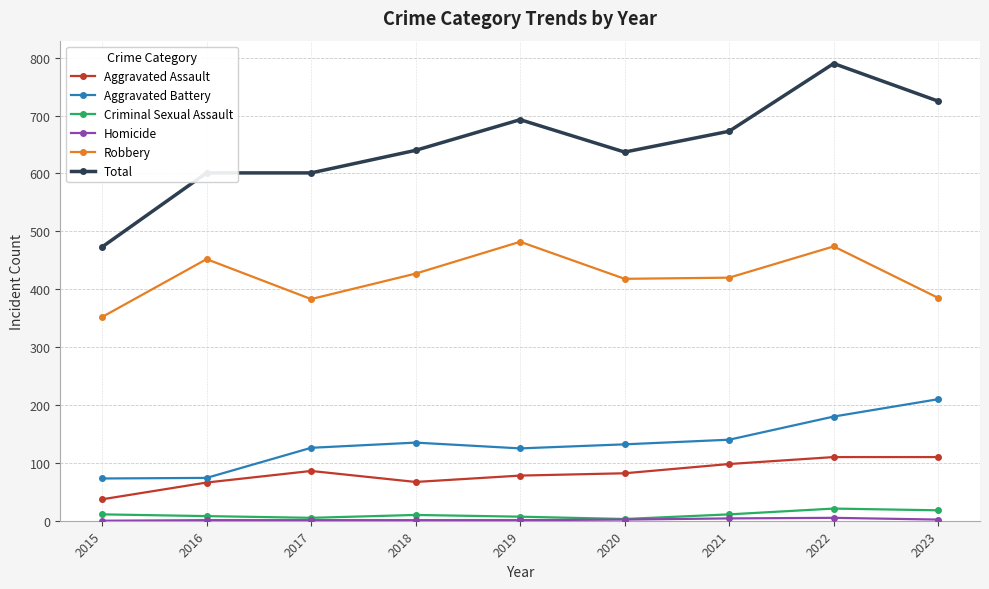

Is the value of Aggravated Assault at 2015 greater than the value of Criminal Sexual Assault at 2019?

Yes